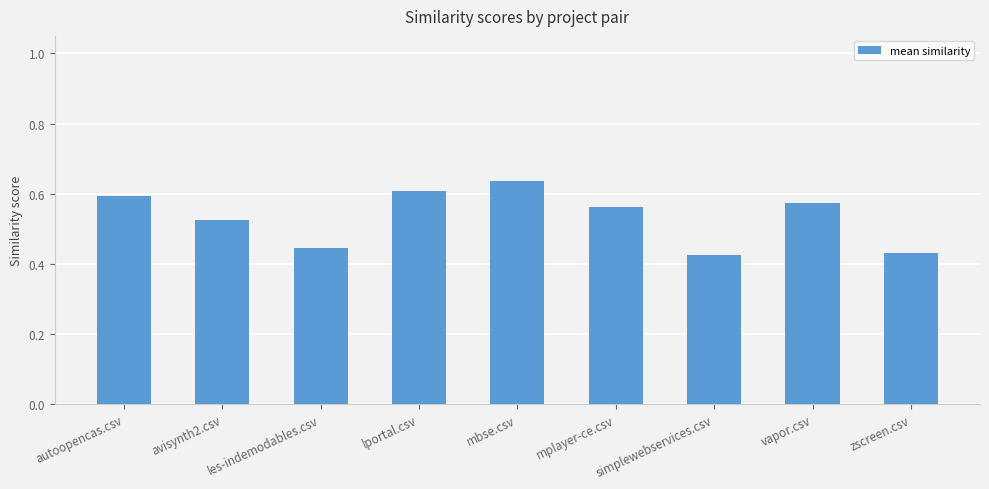

How many values are between 0 and 1?

9